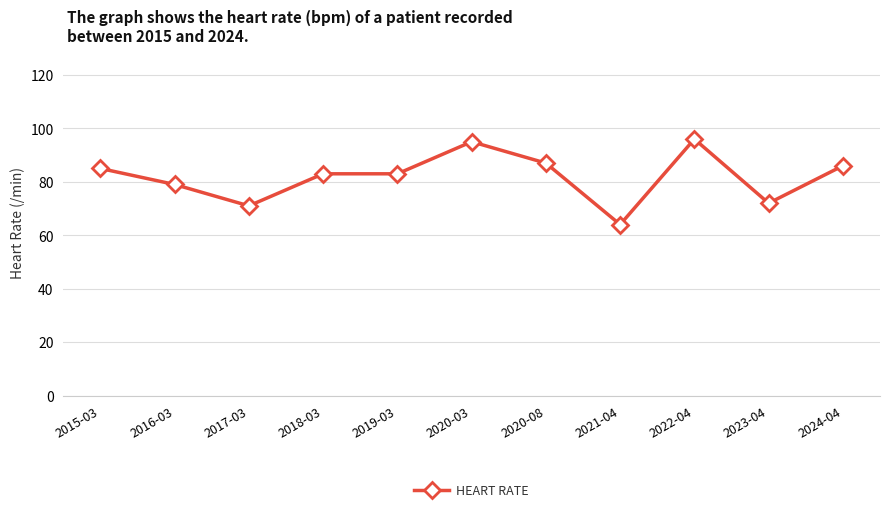

What is the minimum value shown in the chart?

64